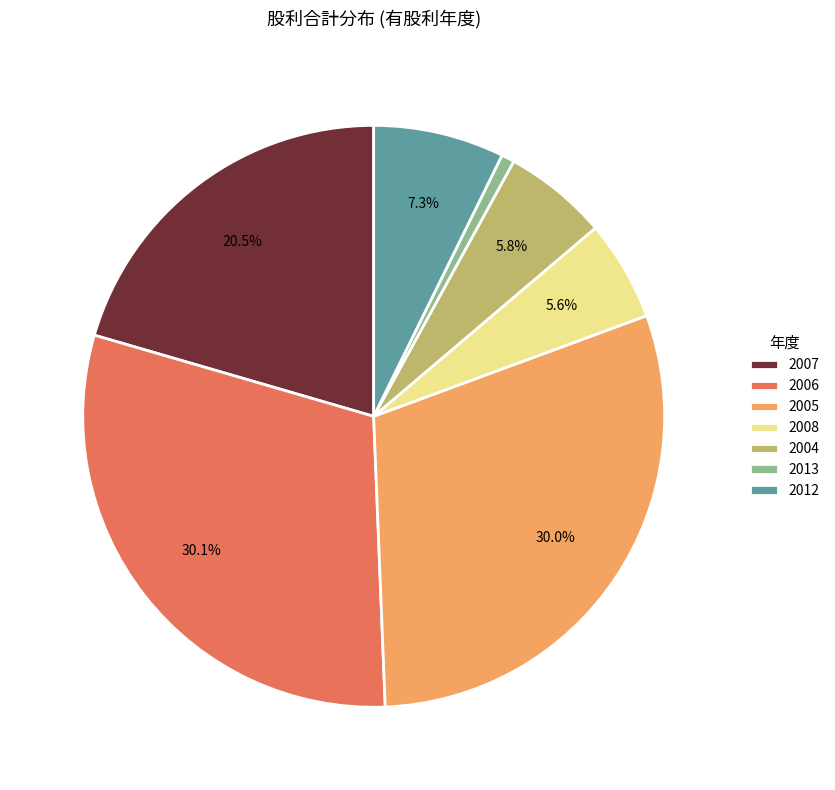

To the nearest percent, what percentage of the pie is 2013?

1%